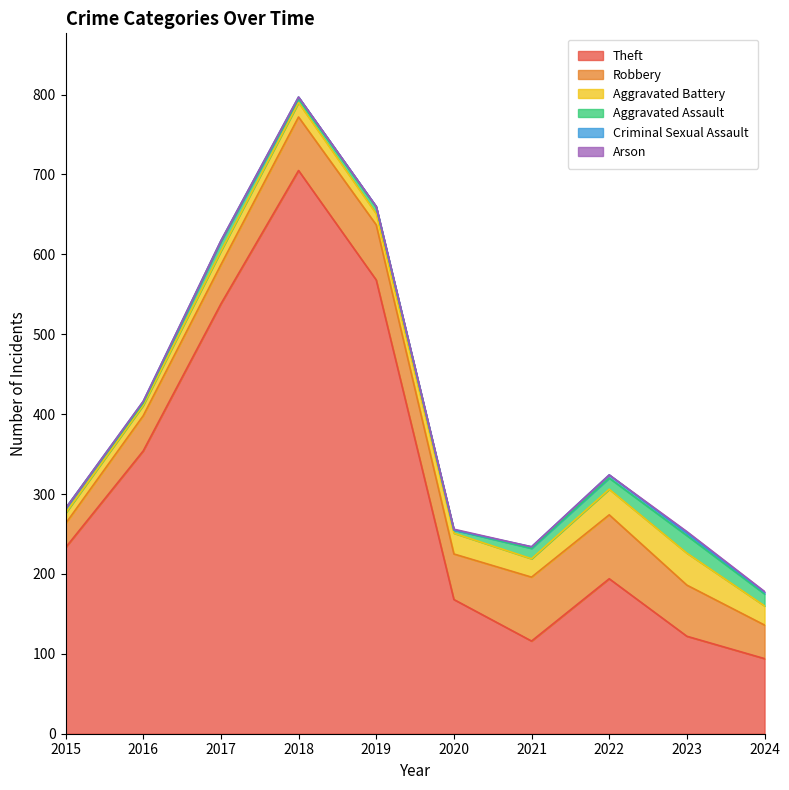

What is the sum of the Aggravated Assault values at 2017 and 2023?

34